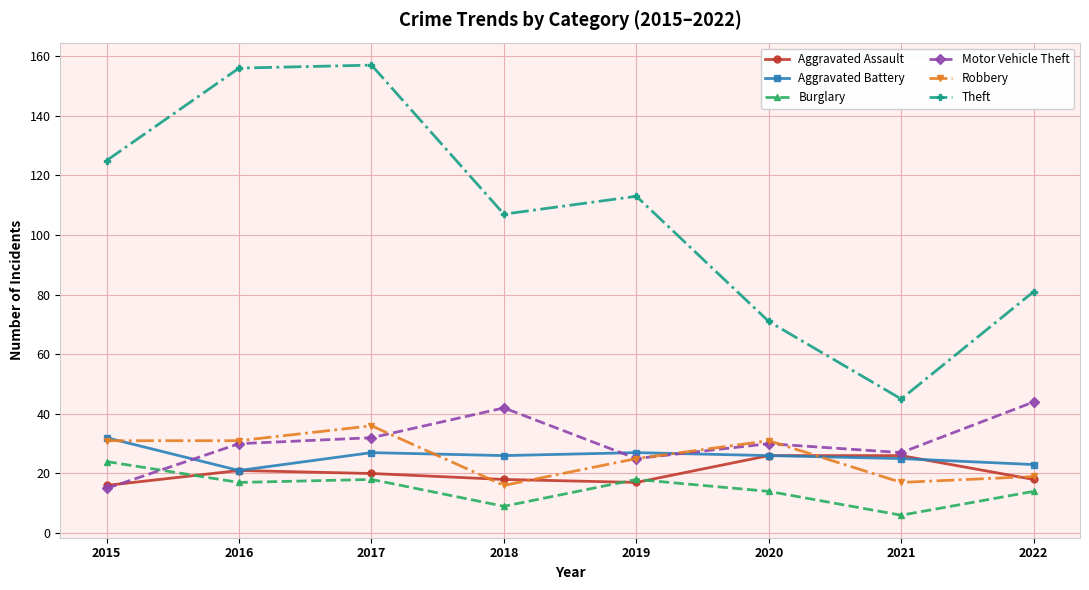

List the series in order of their peak value, highest first.

Theft, Motor Vehicle Theft, Robbery, Aggravated Battery, Aggravated Assault, Burglary